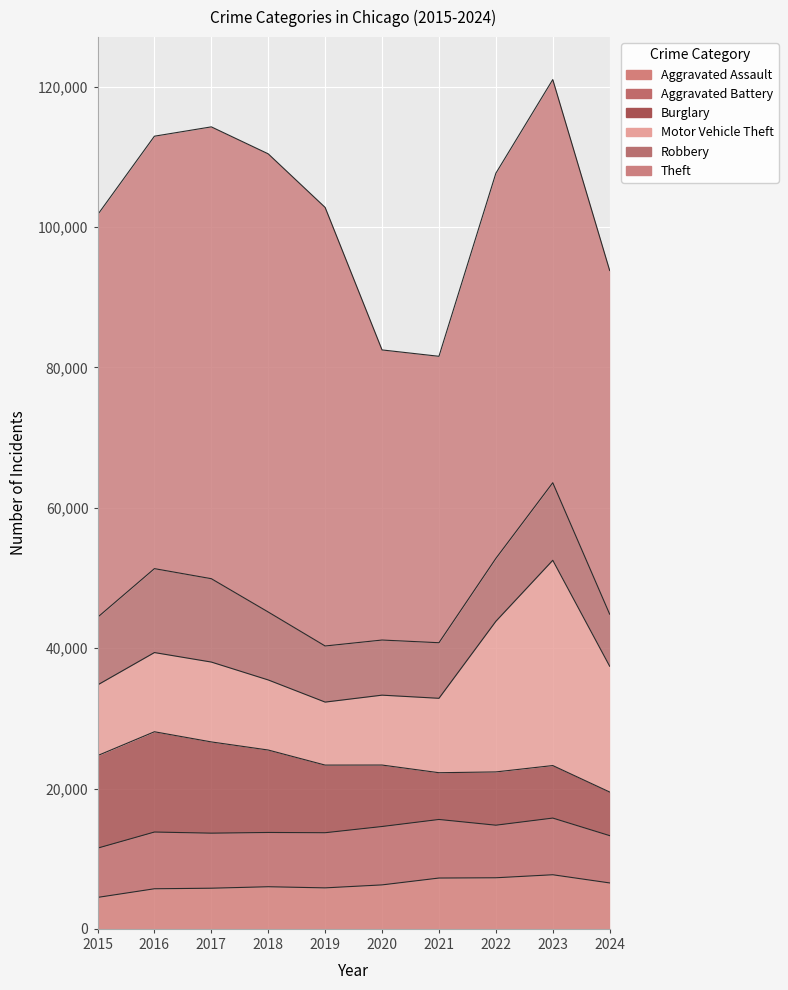

What is the spread (max minus min) of values at 2023?

49967